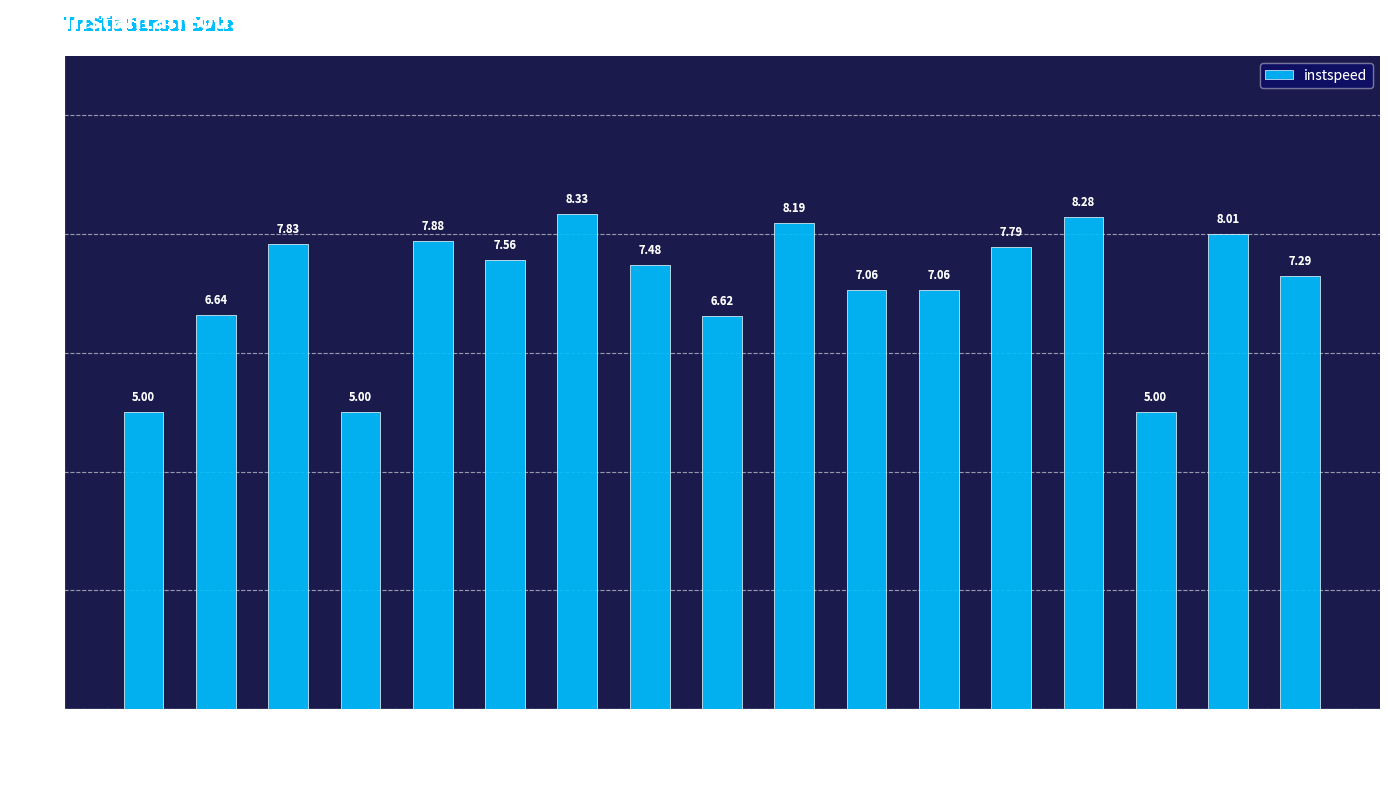

True or false: the data shows 4.3 at 6437.

False